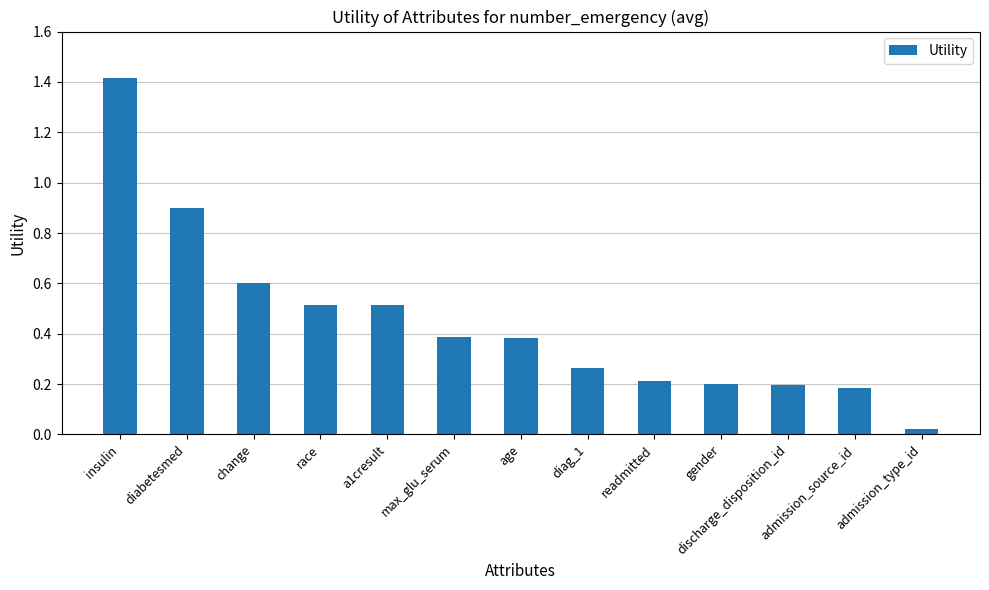

How many bars are there in total?

13